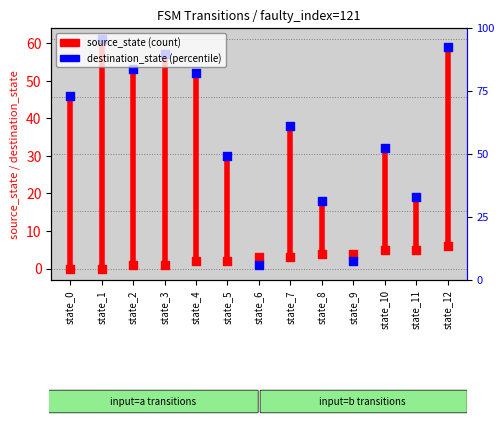

At which category is the sum across all series the highest?

state_12